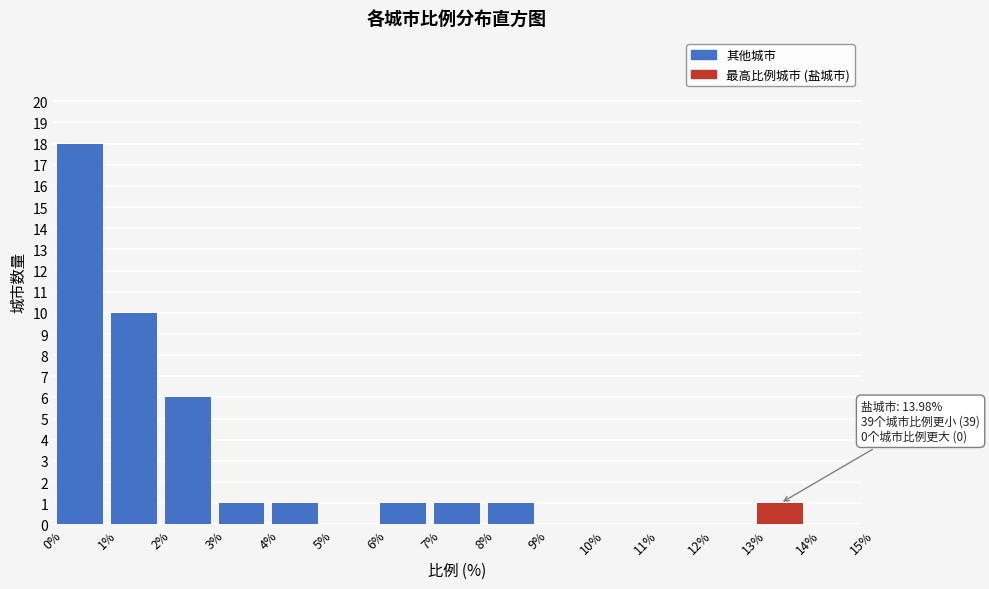

Over which range of the x-axis is the bar tallest?

0% to 1%